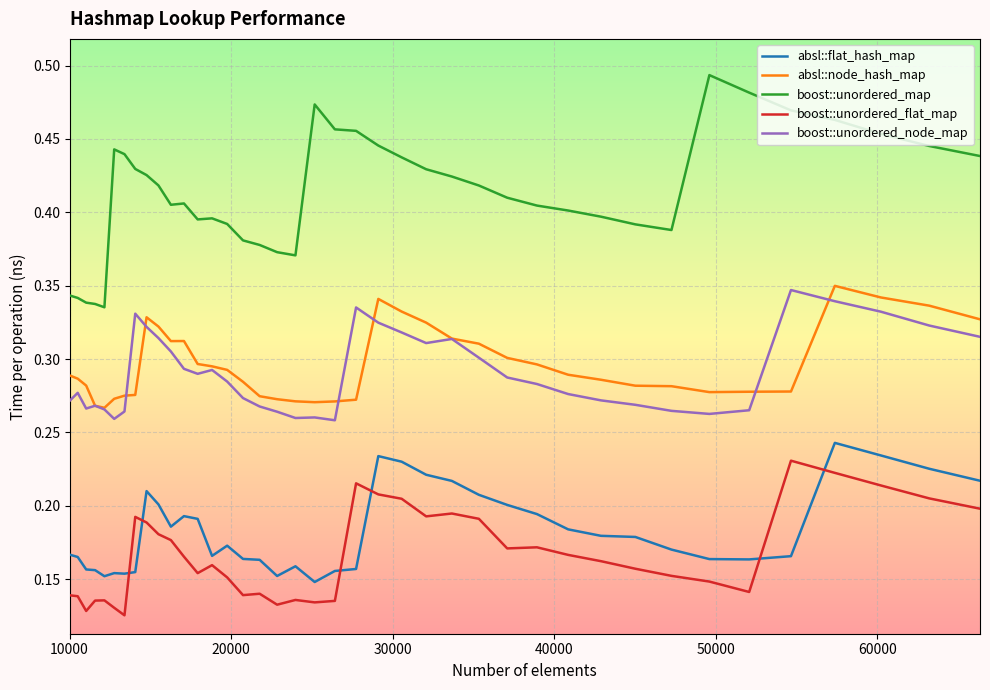

How many categories are shown in the chart?

40